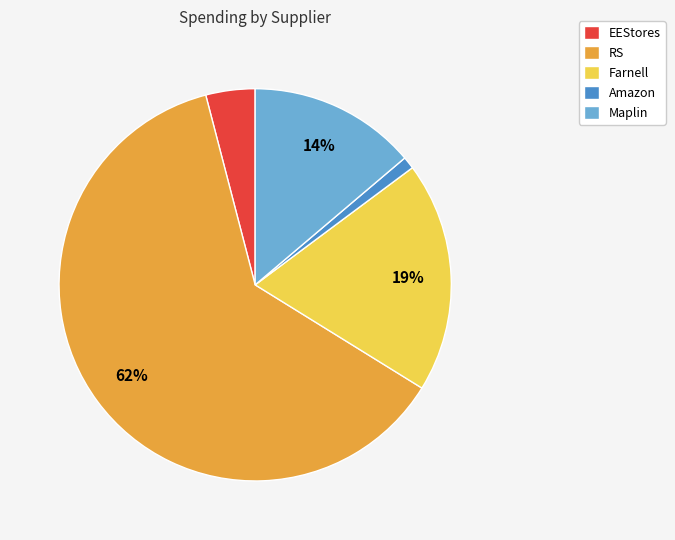

What percentage is the Farnell slice, to the nearest percent?

19%